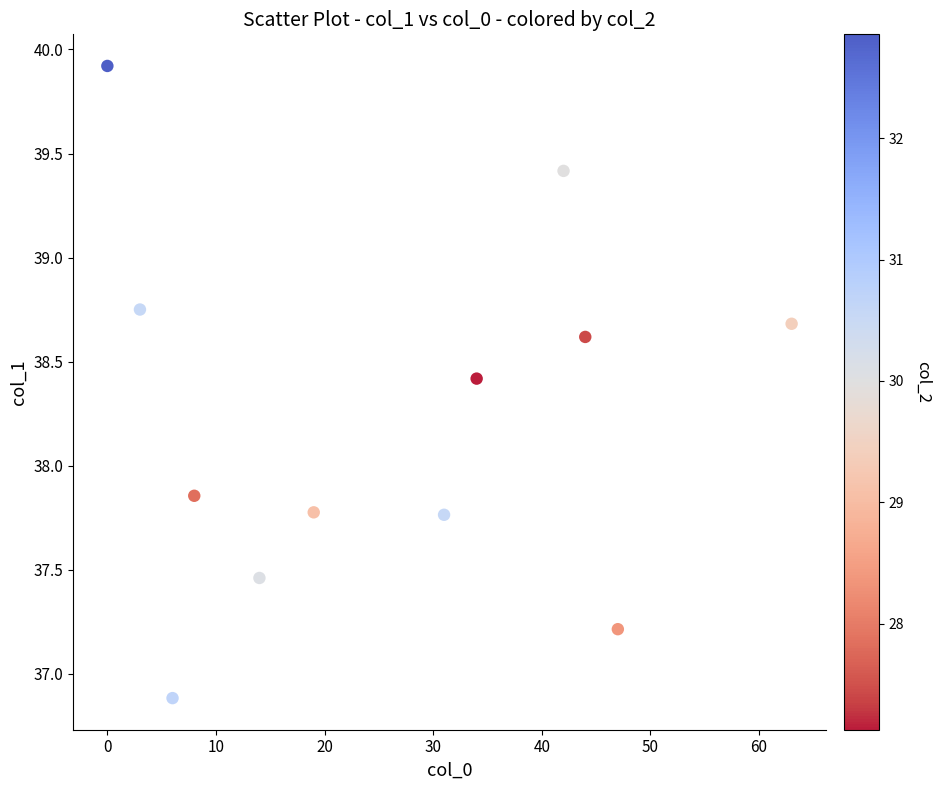

What is the range of Y values (max minus min)?

3.0